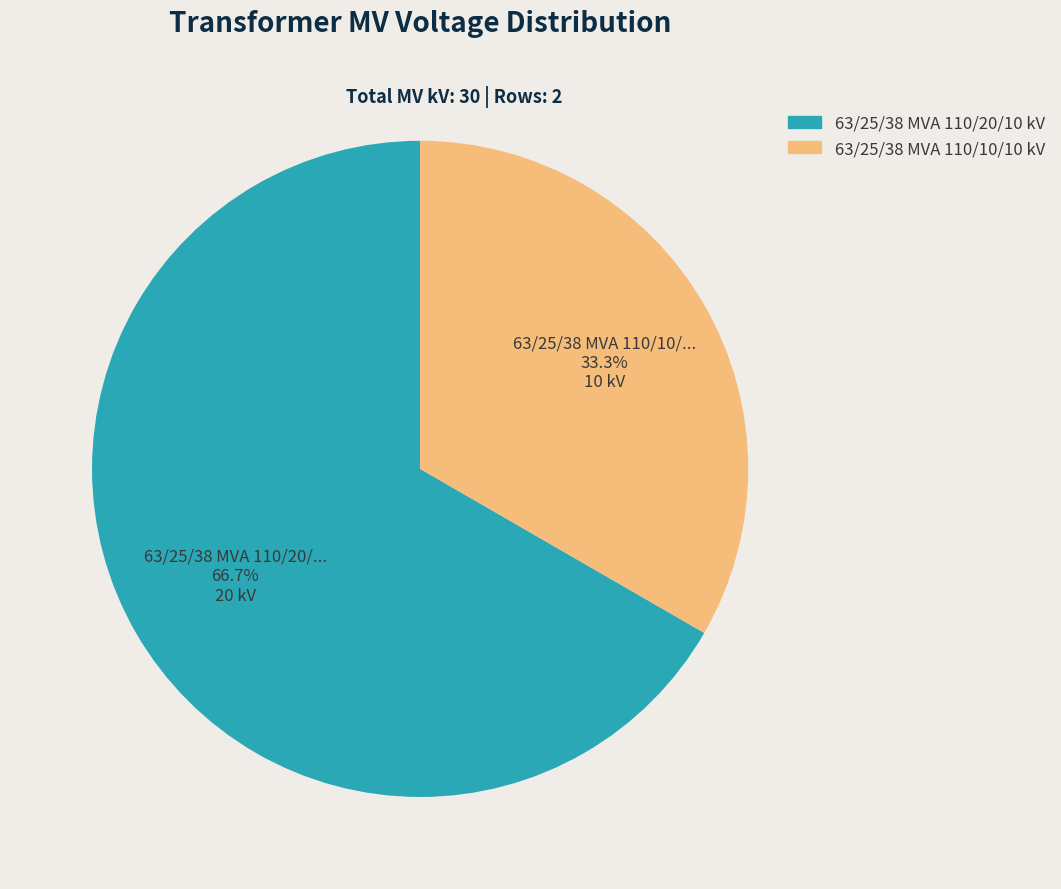

Between 63/25/38 MVA 110/20/10 kV and 63/25/38 MVA 110/10/10 kV, which is larger?

63/25/38 MVA 110/20/10 kV